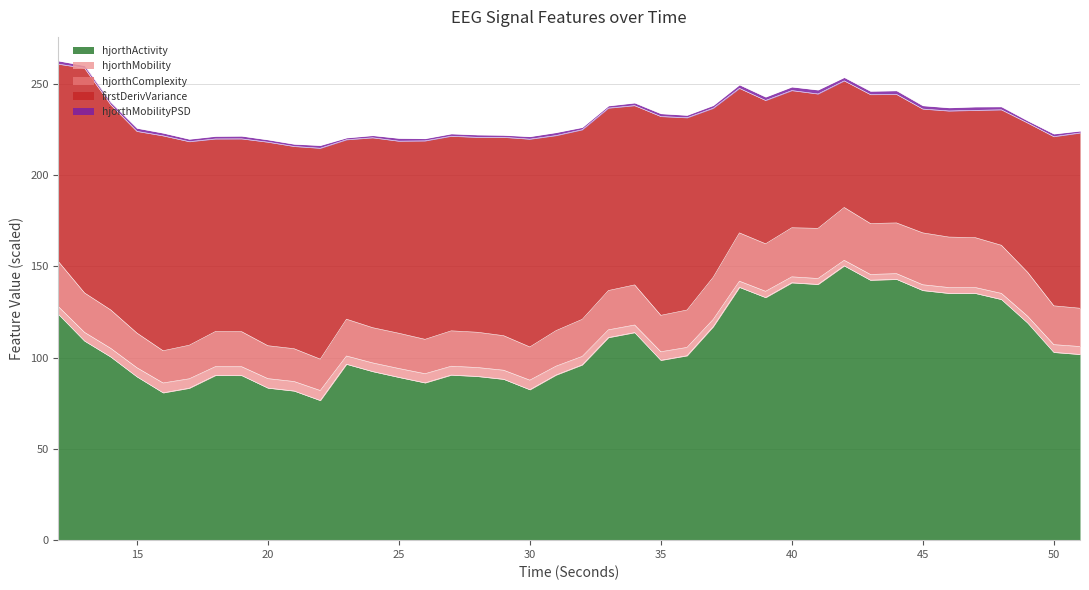

Which category has the highest value across all series?

42